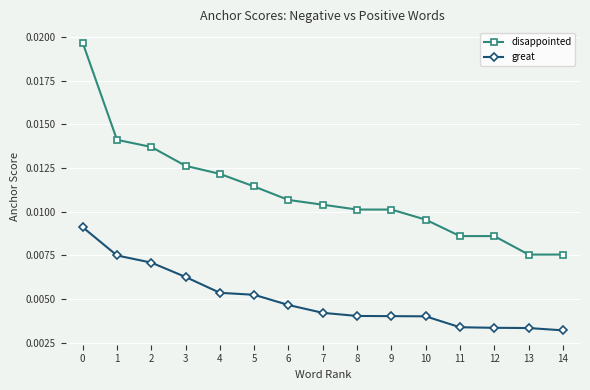

How many disappointed values are between 0 and 1?

15